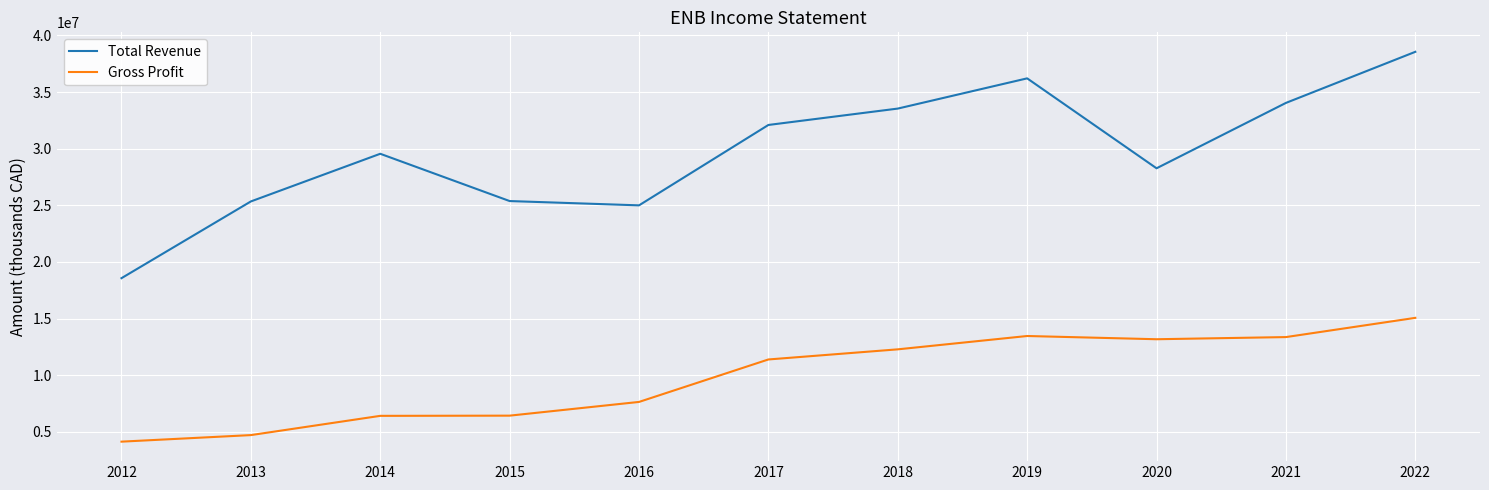

At which category is the sum across all series the highest?

2022